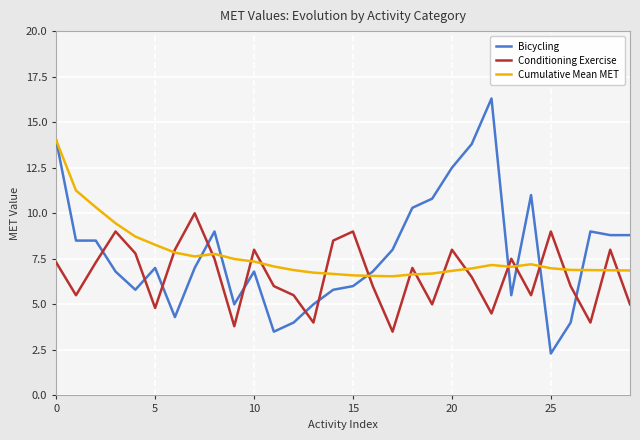

What is the greatest value displayed?

16.3